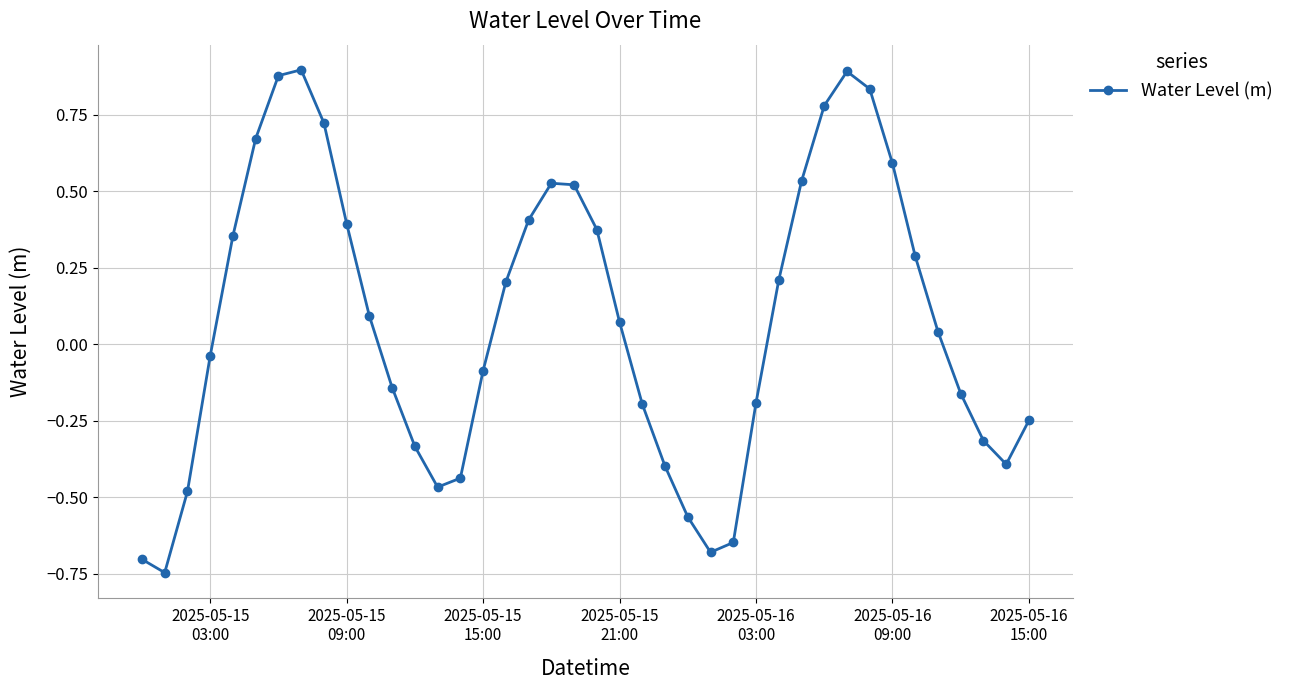

How many interior local peaks (higher than both neighbors) does the data have?

3